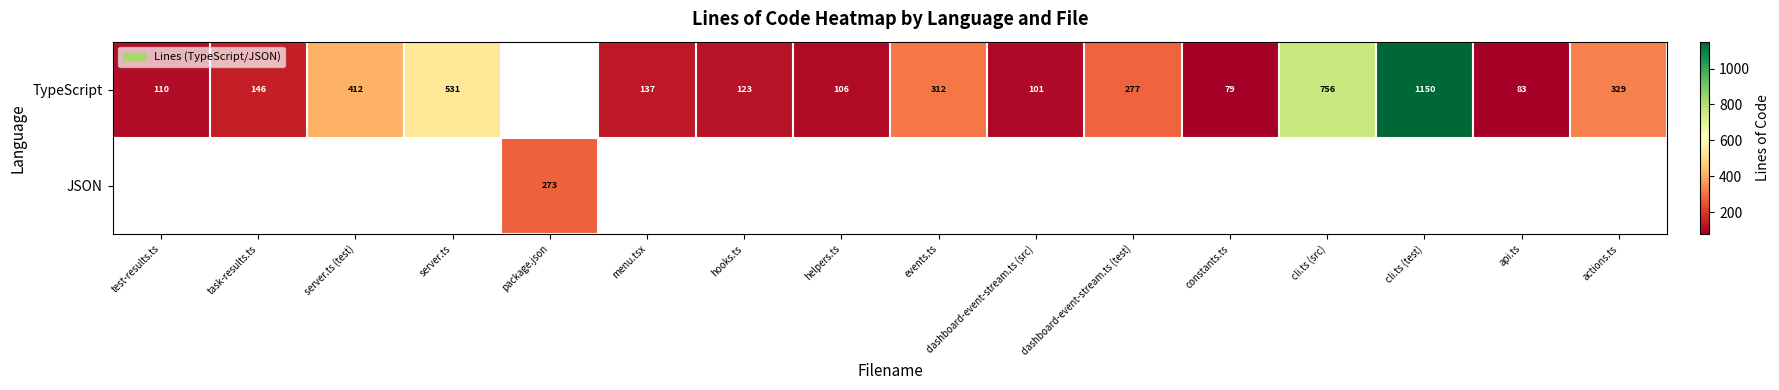

Is it true that TypeScript equals 123 at hooks.ts?

True